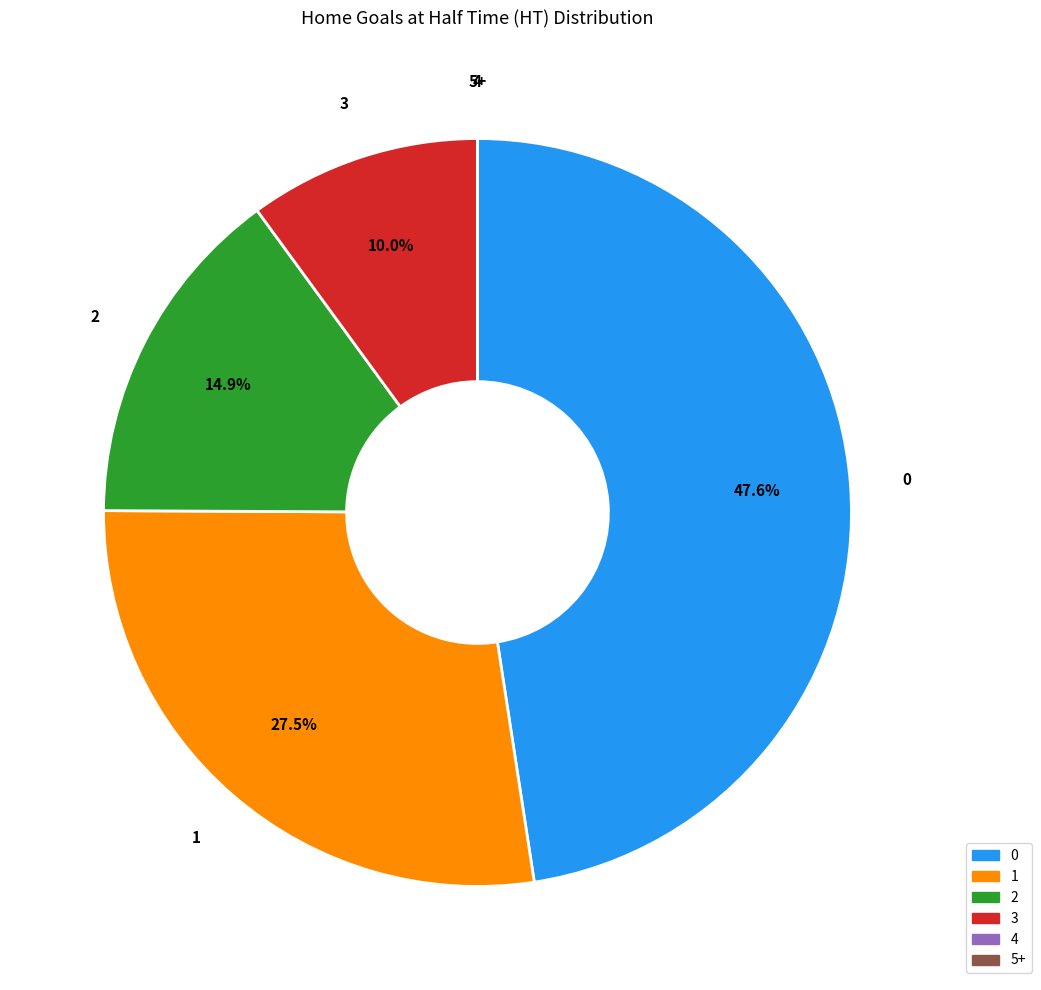

To the nearest percent, what portion does 3 represent?

10%